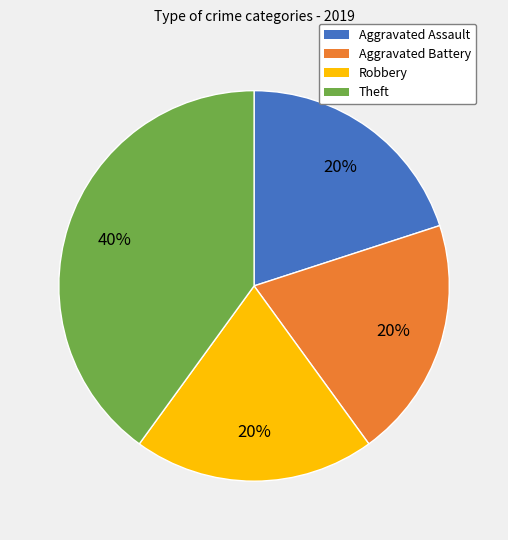

How many segments does this pie chart have?

4